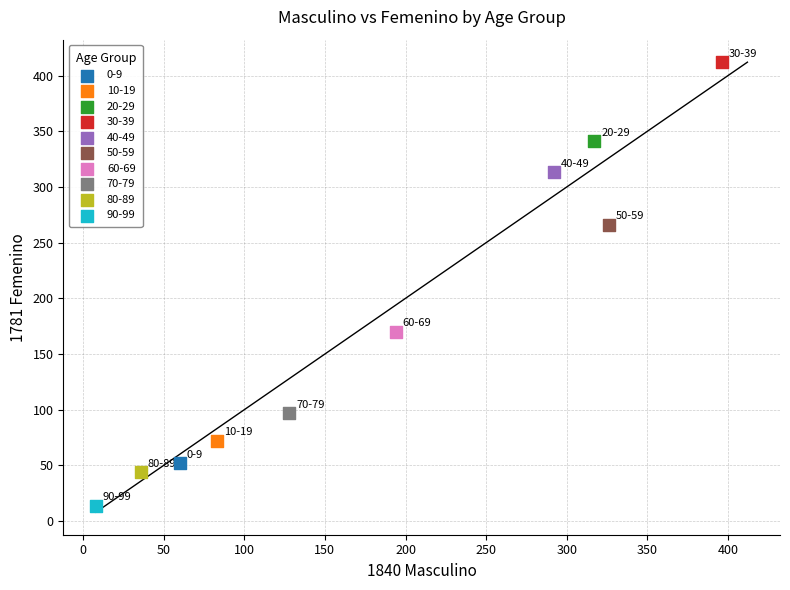

Which series contains the highest Y value?

30-39